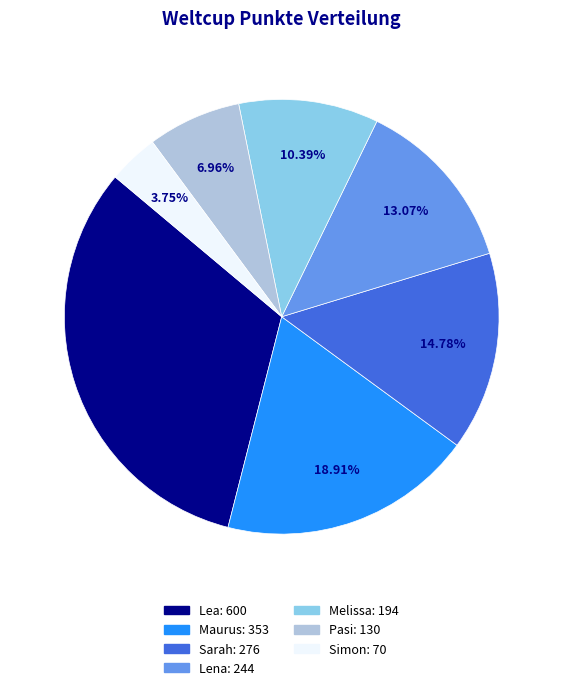

What percentage is NOT represented by Melissa?

89.6%